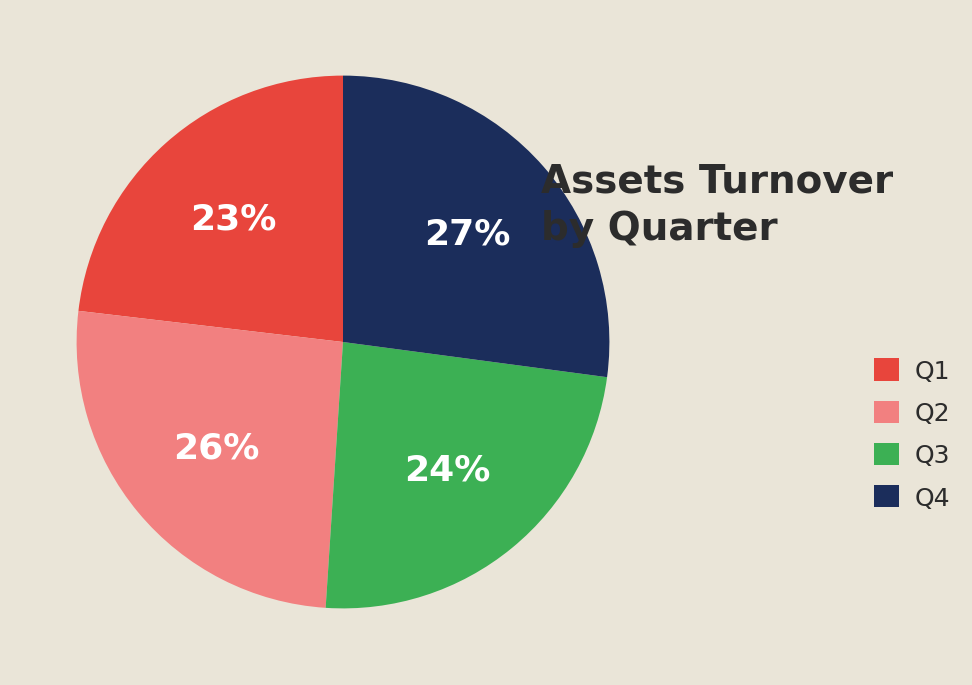

Do Q3 and Q1 together represent more than half of the pie?

No